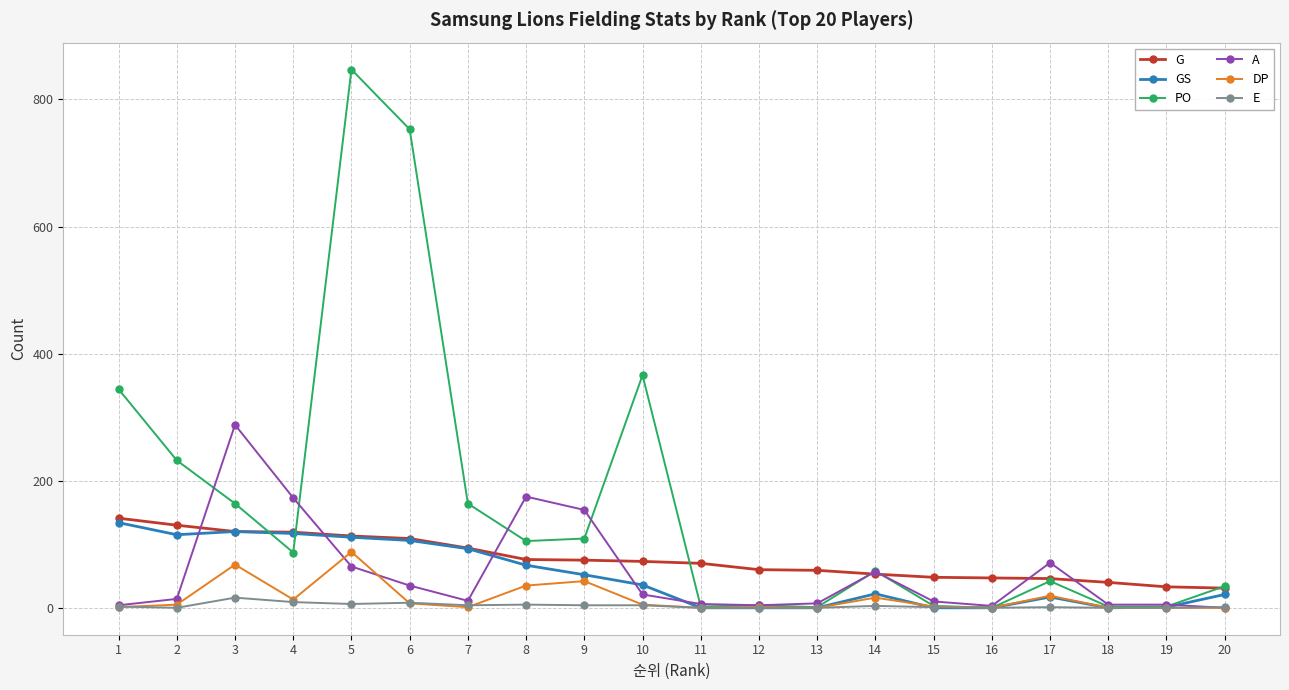

What is the maximum value for G?

141